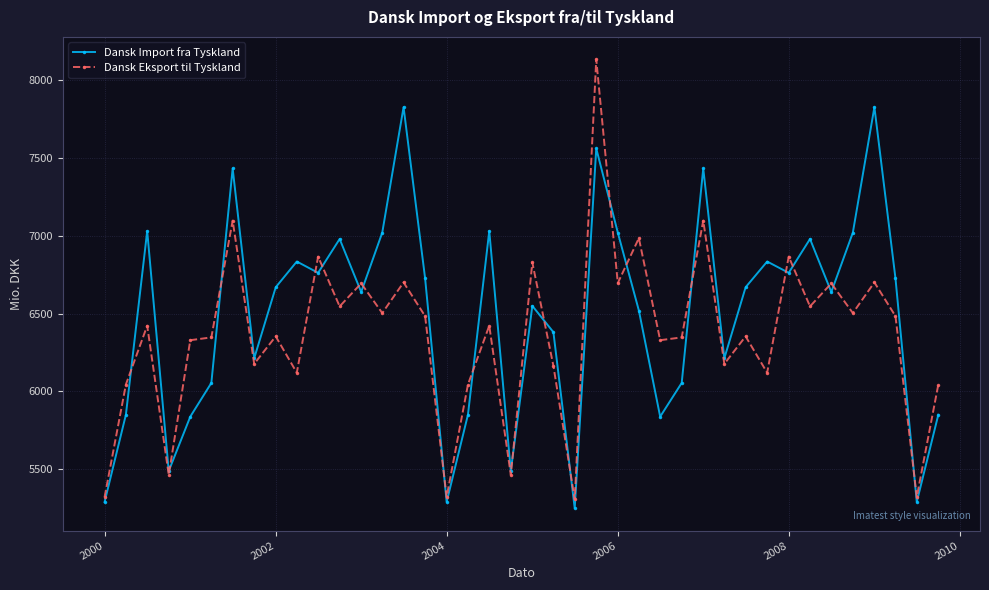

Rank the series by their maximum value, from highest to lowest.

Dansk Eksport til Tyskland, Dansk Import fra Tyskland